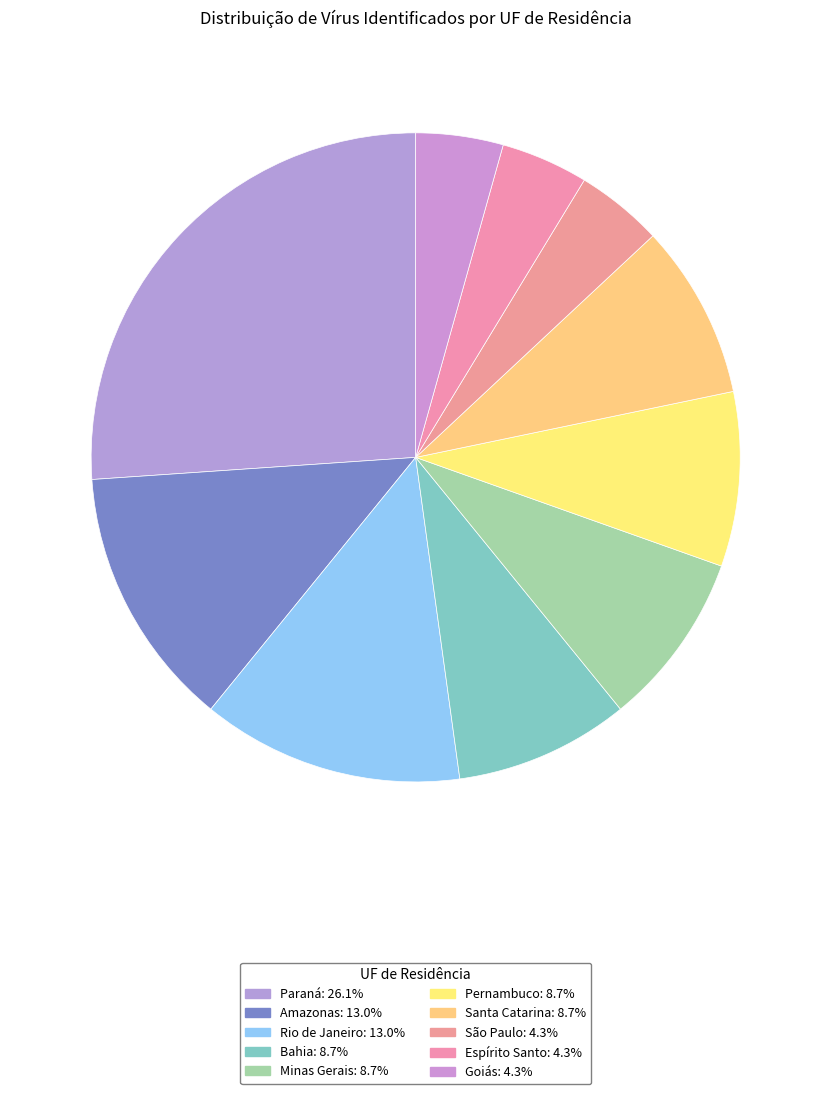

The Goiás slice represents 4% of the pie. True or false?

True